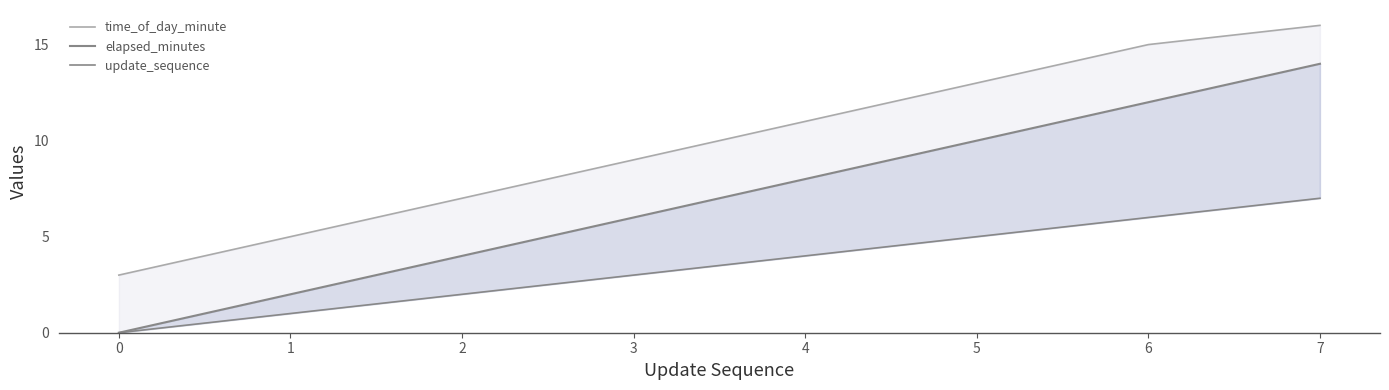

Does the chart display data point markers on the line(s)?

No